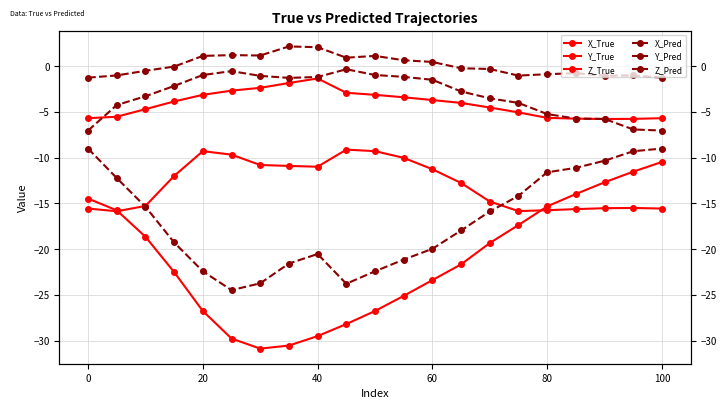

Reading left to right, what are all the values shown in this chart?

X_True: -14.5	-15.8	-18.6	-22.5	-26.8	-29.8	-30.9	-30.5	-29.5	-28.2	-26.8	-25.1	-23.4	-21.7	-19.3	-17.4	-15.3	-14.0	-12.7	-11.5	-10.5
Y_True: -5.7	-5.5	-4.7	-3.9	-3.1	-2.7	-2.4	-1.9	-1.4	-2.9	-3.1	-3.4	-3.7	-4.0	-4.5	-5.1	-5.7	-5.7	-5.8	-5.8	-5.7
Z_True: -15.6	-15.9	-15.3	-12.0	-9.3	-9.7	-10.8	-10.9	-11.0	-9.1	-9.3	-10.0	-11.3	-12.8	-14.8	-15.8	-15.7	-15.6	-15.5	-15.5	-15.6
X_Pred: -9.0	-12.2	-15.4	-19.3	-22.4	-24.5	-23.7	-21.6	-20.5	-23.8	-22.4	-21.1	-20.0	-18.0	-15.9	-14.2	-11.6	-11.1	-10.3	-9.3	-9.0
Y_Pred: -1.3	-1.0	-0.5	-0.1	1.1	1.2	1.2	2.1	2.1	0.9	1.1	0.6	0.4	-0.2	-0.3	-1.0	-0.9	-0.8	-1.1	-1.0	-1.3
Z_Pred: -7.0	-4.3	-3.3	-2.2	-1.0	-0.6	-1.1	-1.3	-1.2	-0.4	-1.0	-1.2	-1.5	-2.8	-3.5	-4.0	-5.2	-5.7	-5.8	-6.9	-7.0